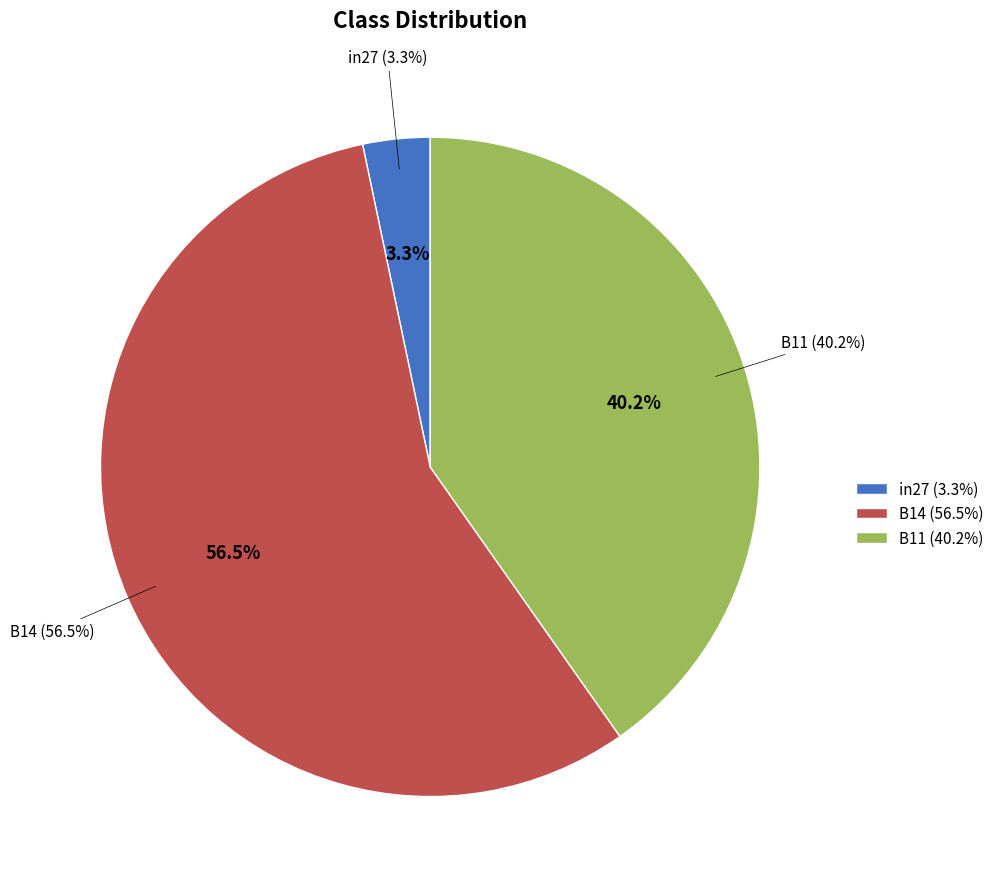

Which slice is the largest?

B14